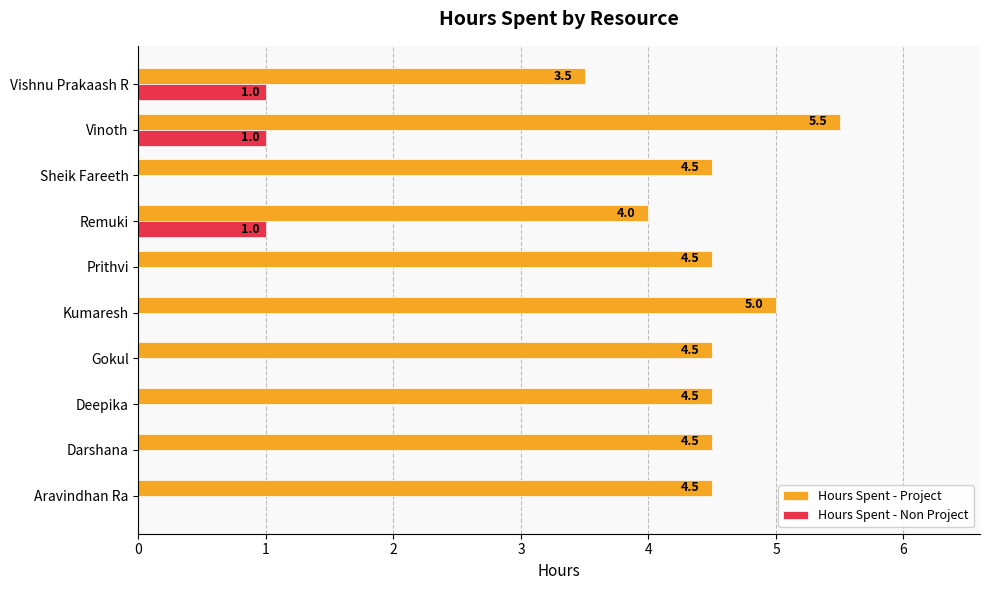

Which series has the largest range (max minus min)?

Hours Spent - Project